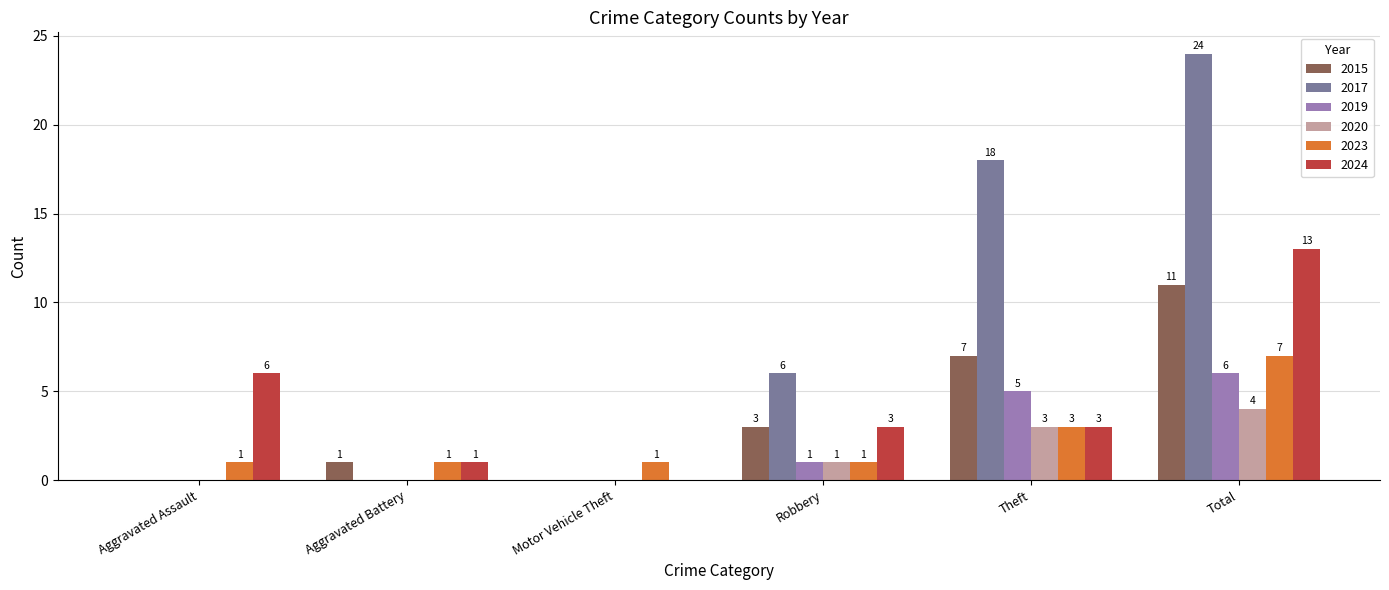

What is the sum of the 2019 values at Robbery and Theft?

6